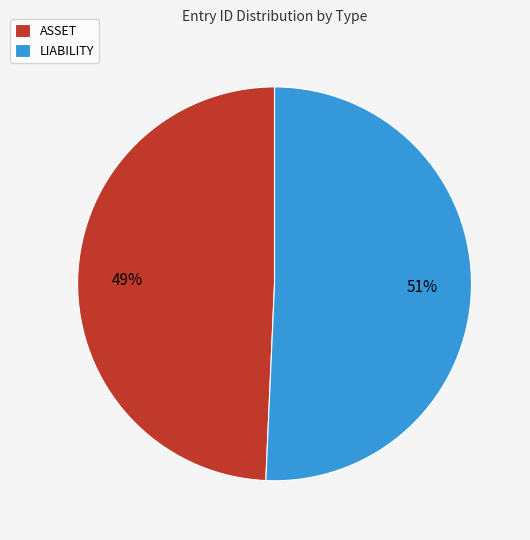

Rank the categories by value from highest to lowest.

LIABILITY, ASSET